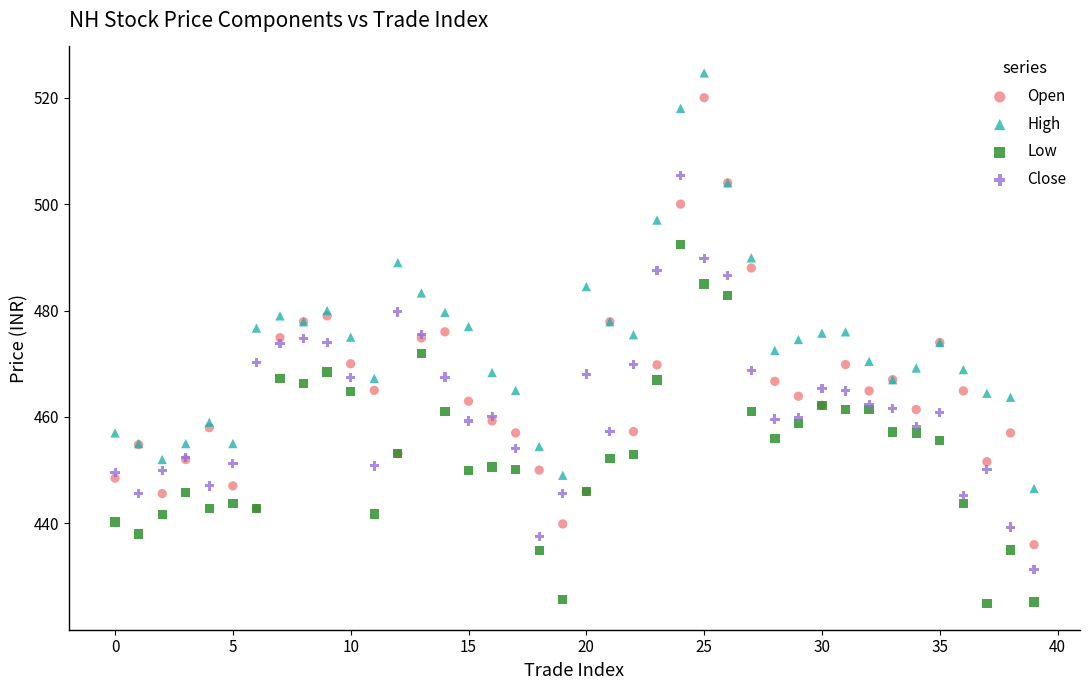

Which series reaches the minimum Y coordinate?

Low